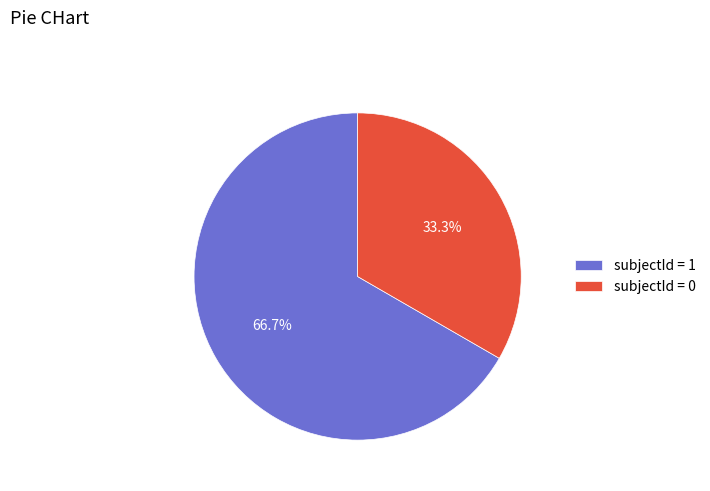

What percentage is NOT represented by subjectId = 0?

66.7%